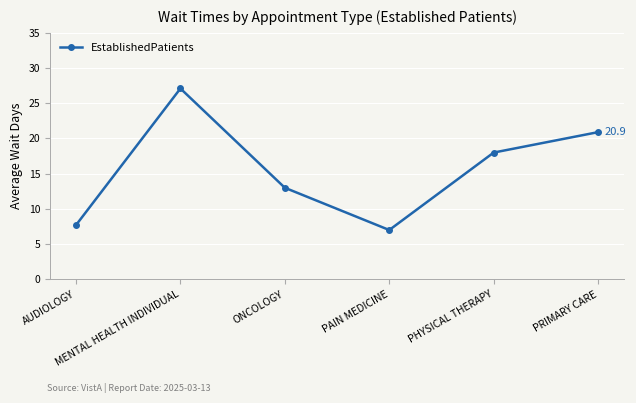

Rank the categories by value from highest to lowest.

MENTAL HEALTH INDIVIDUAL, PRIMARY CARE, PHYSICAL THERAPY, ONCOLOGY, AUDIOLOGY, PAIN MEDICINE